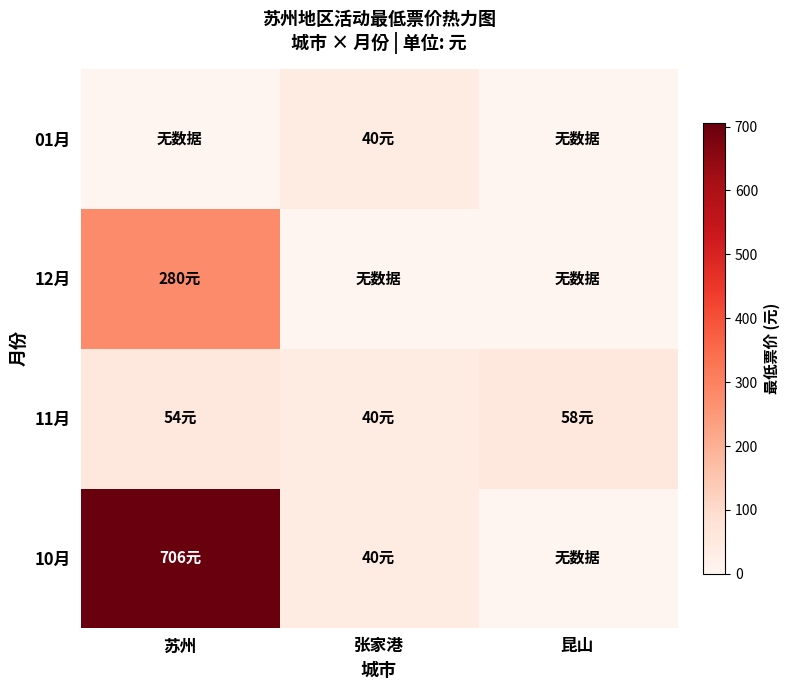

List the series in order of their overall mean, highest first.

10月, 12月, 11月, 01月